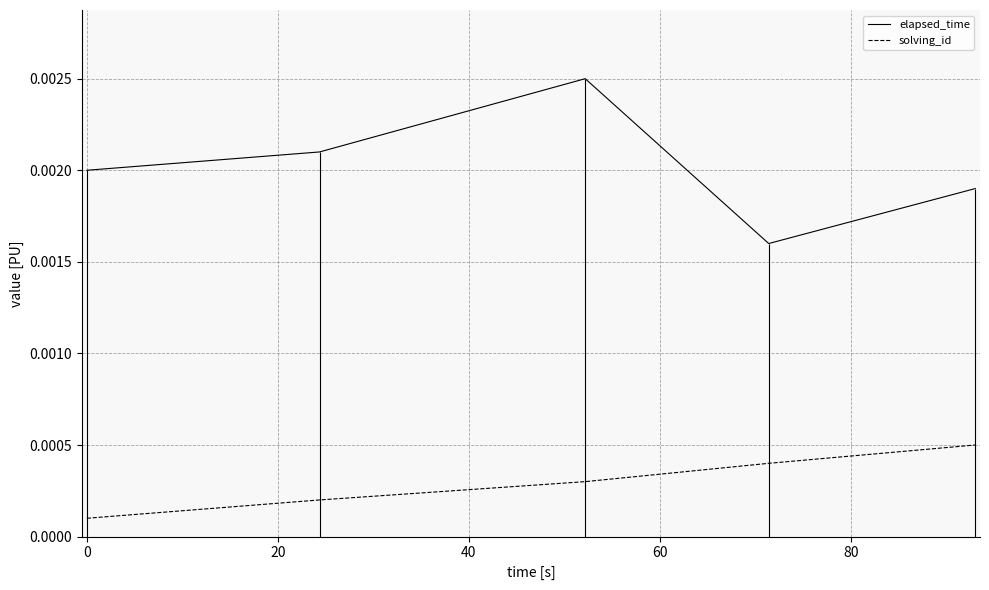

How many interior local peaks does the elapsed_time series have?

1